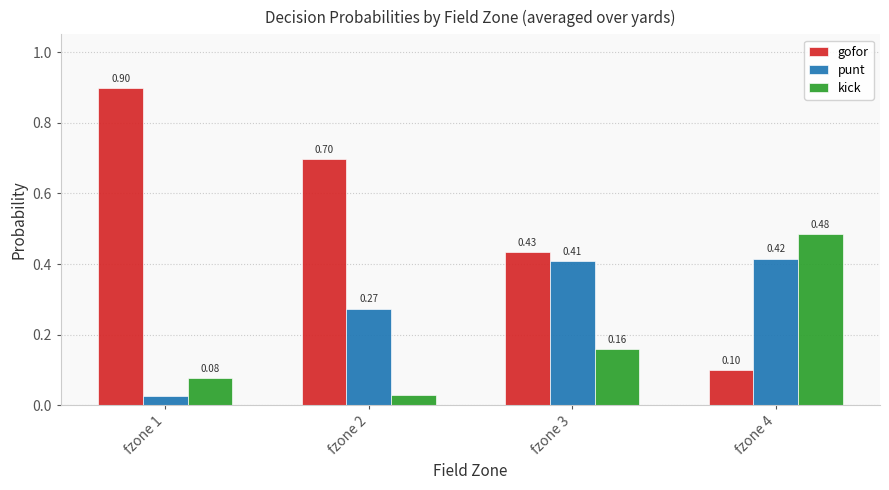

Is the value of punt at fzone 1 greater than the value of kick at fzone 3?

No